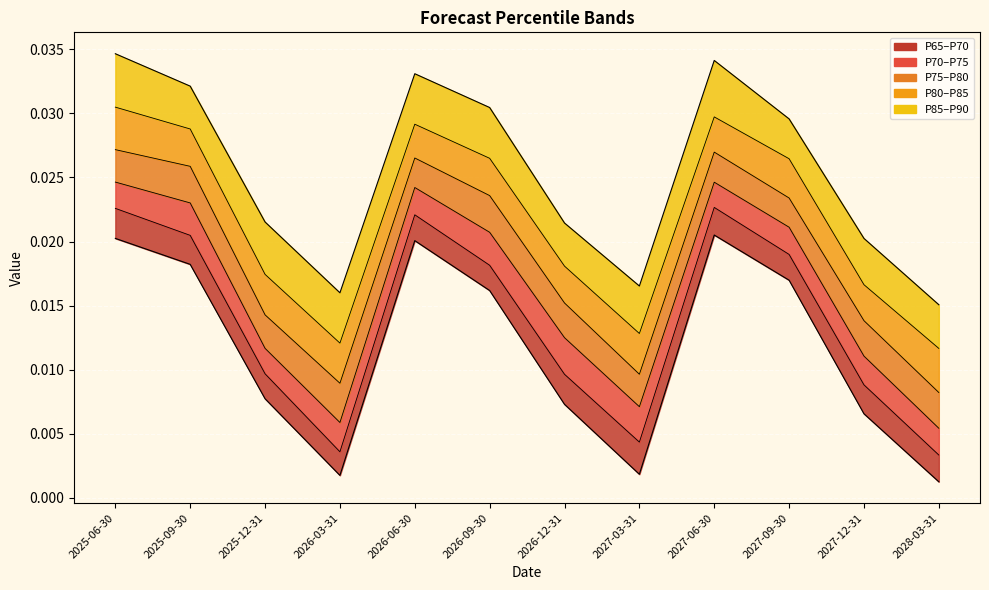

At which category is the sum across all series the highest?

2025-06-30